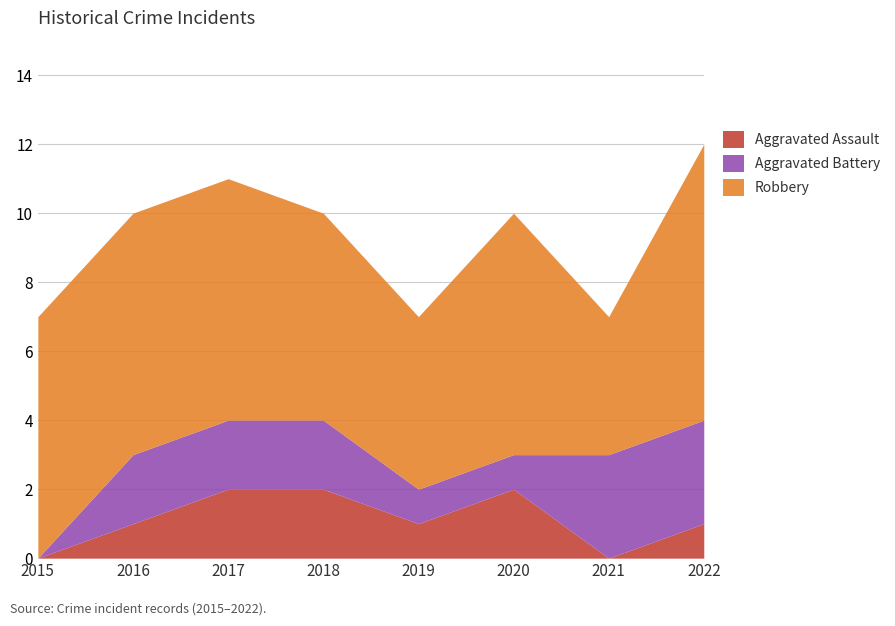

At 2020, list the series in order from smallest to largest.

Aggravated Battery, Aggravated Assault, Robbery